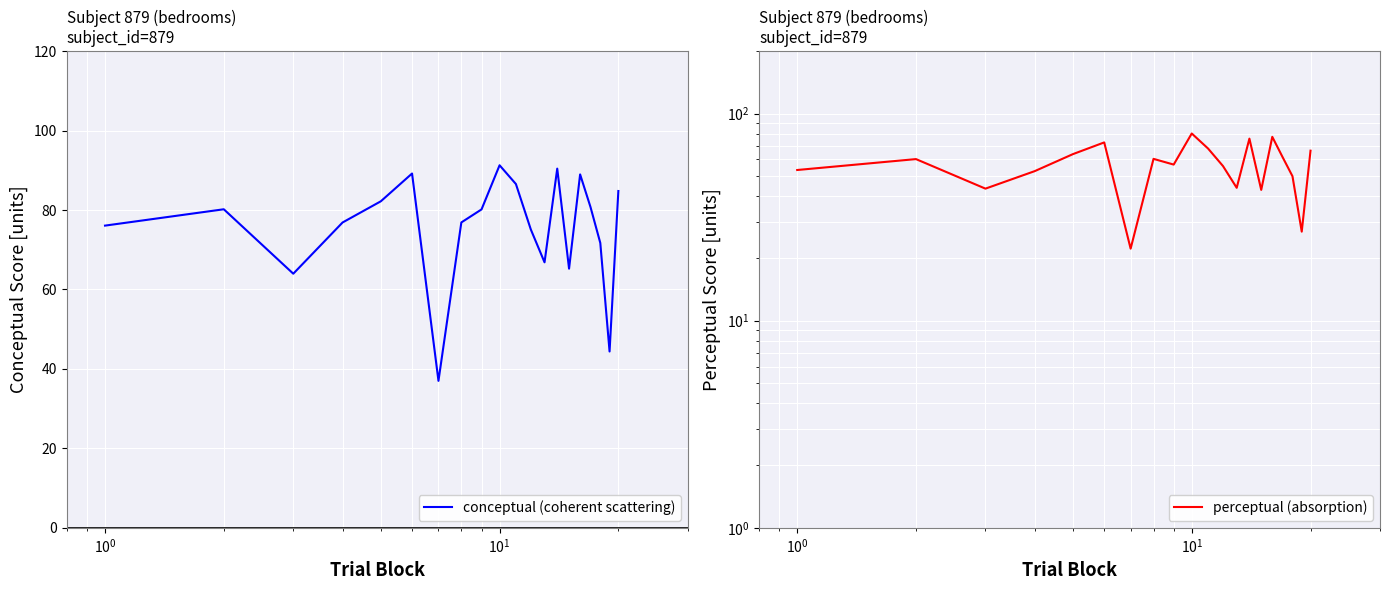

How many categories are shown in the chart?

20